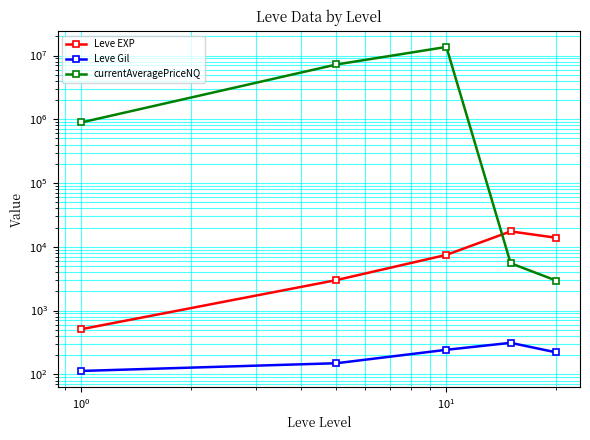

In Leve Gil, how many points are higher than both neighbors (excluding endpoints)?

1